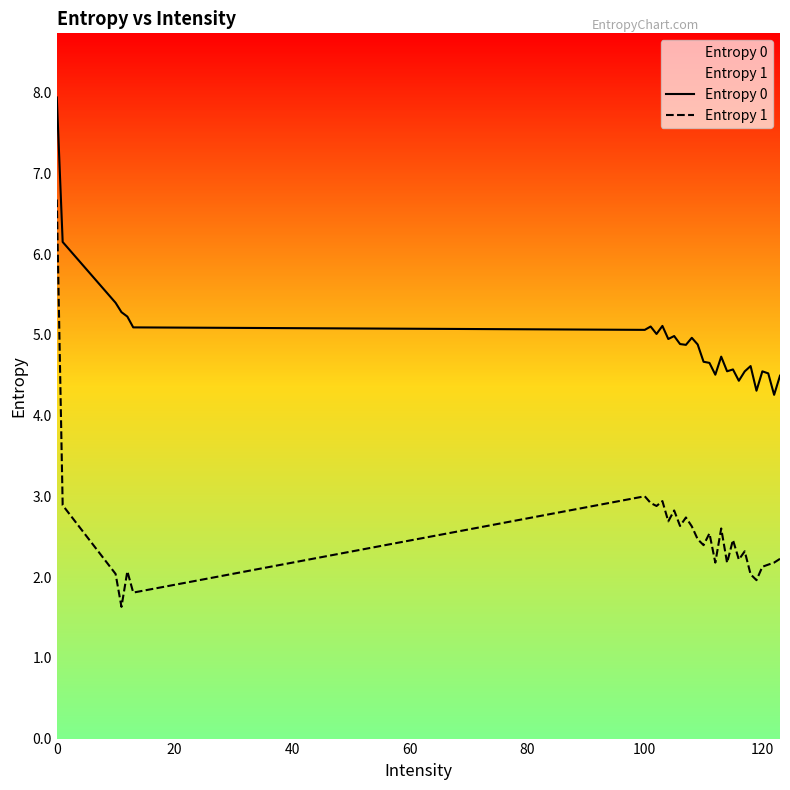

True or false: Entropy 1 and Entropy 0 intersect in this chart.

False